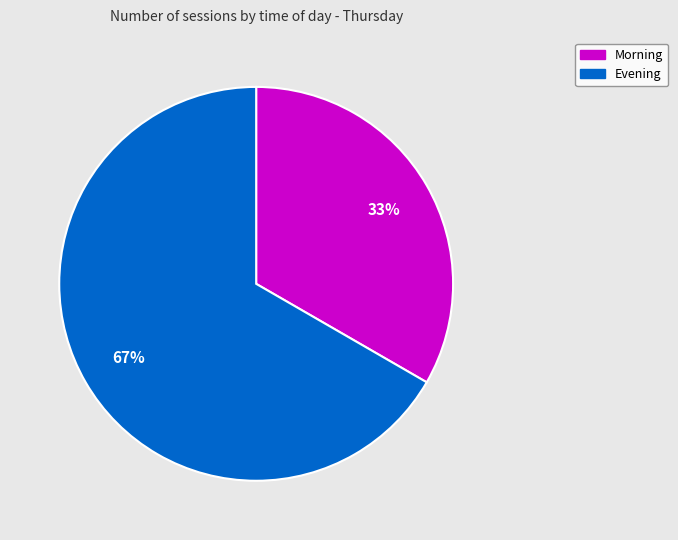

To the nearest percent, what is the combined percentage of Evening and Morning?

100%